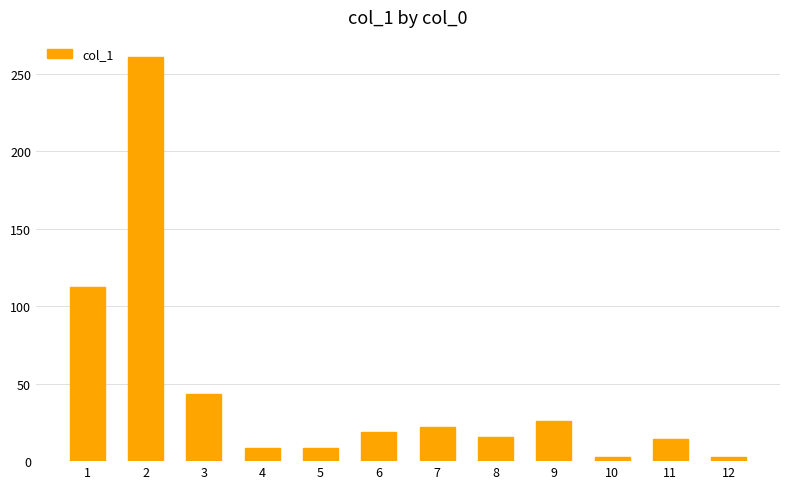

What is the value of the 8th bar from the left?

15.3